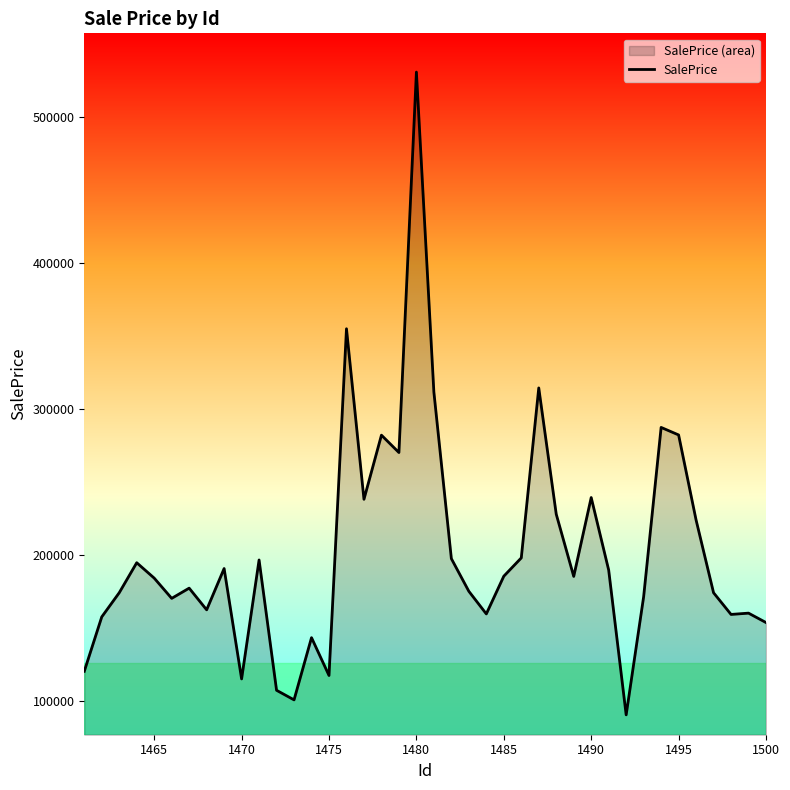

What is the minimum value shown in the chart?

90727.5